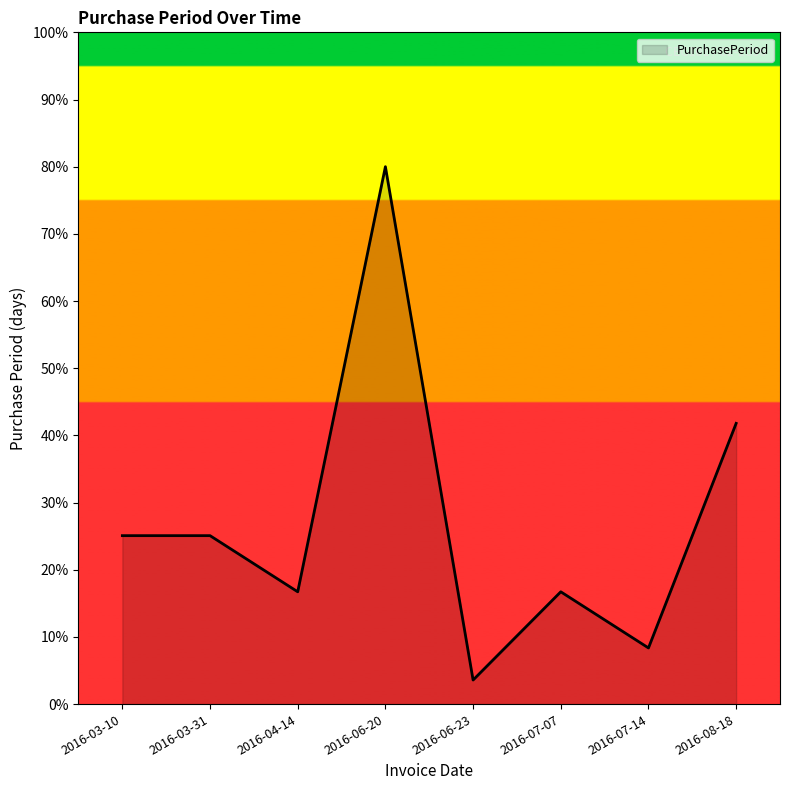

The value at 2016-06-20 is 80.0. True or false?

True